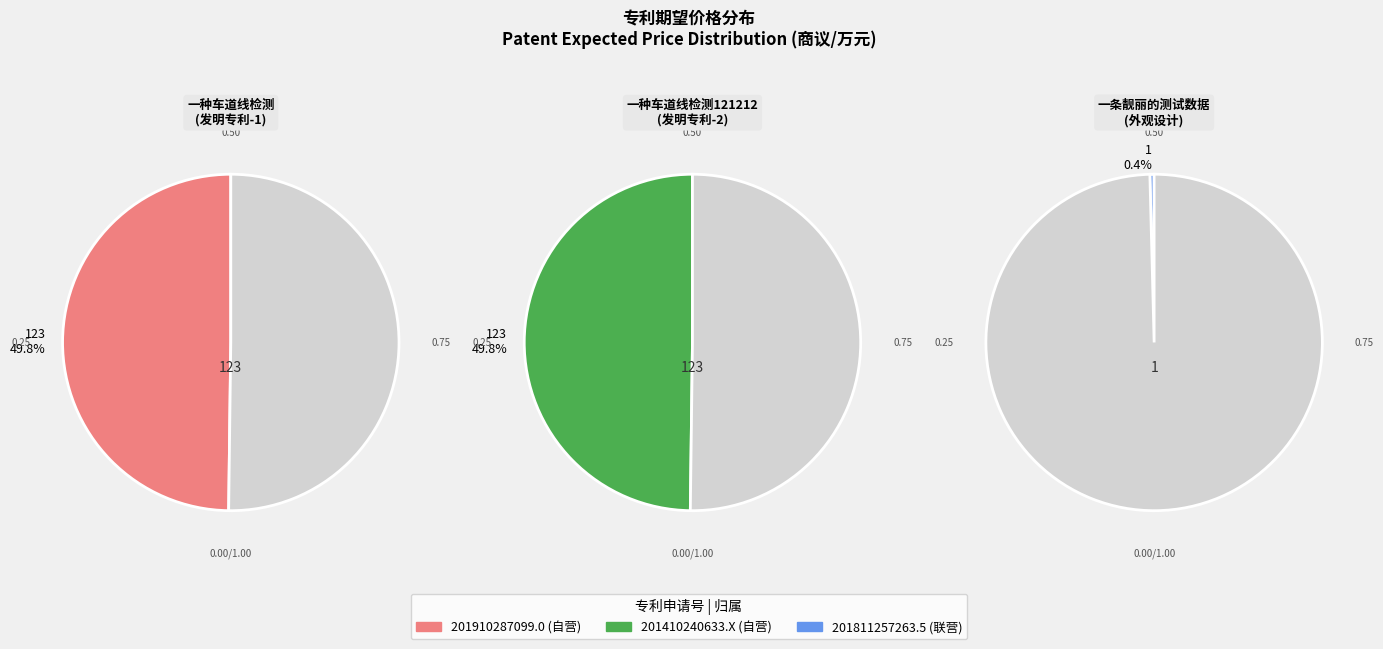

What is the change in value from 201910287099.0 to 201811257263.5?

-122